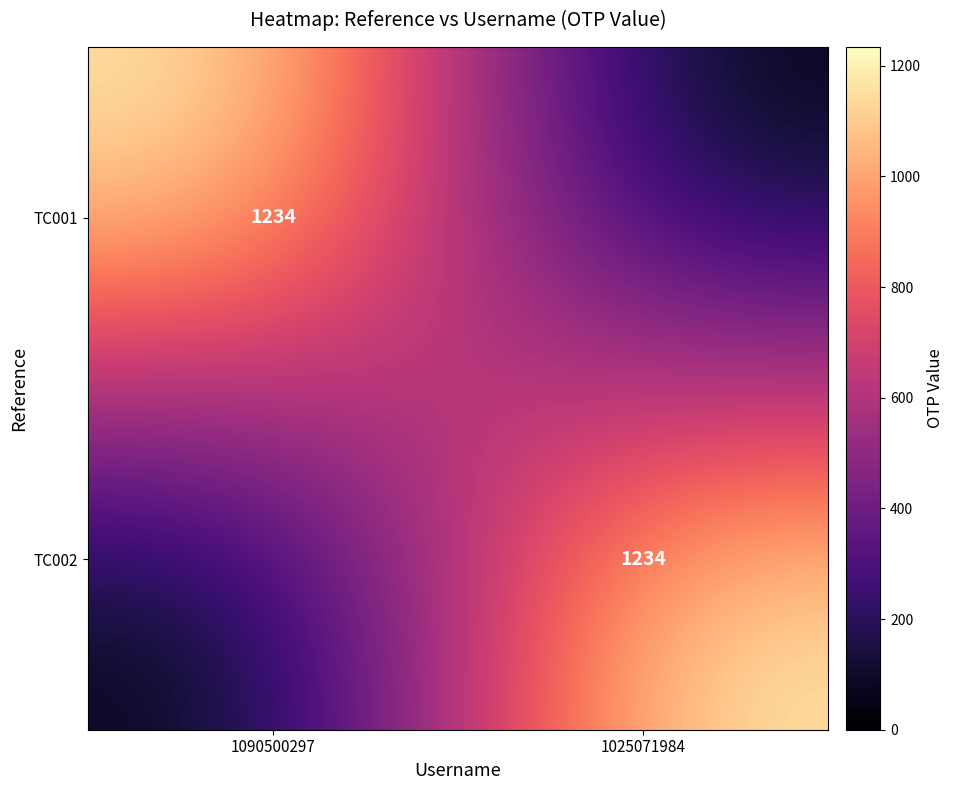

Is it true that TC002 equals 1234 at 1025071984?

True